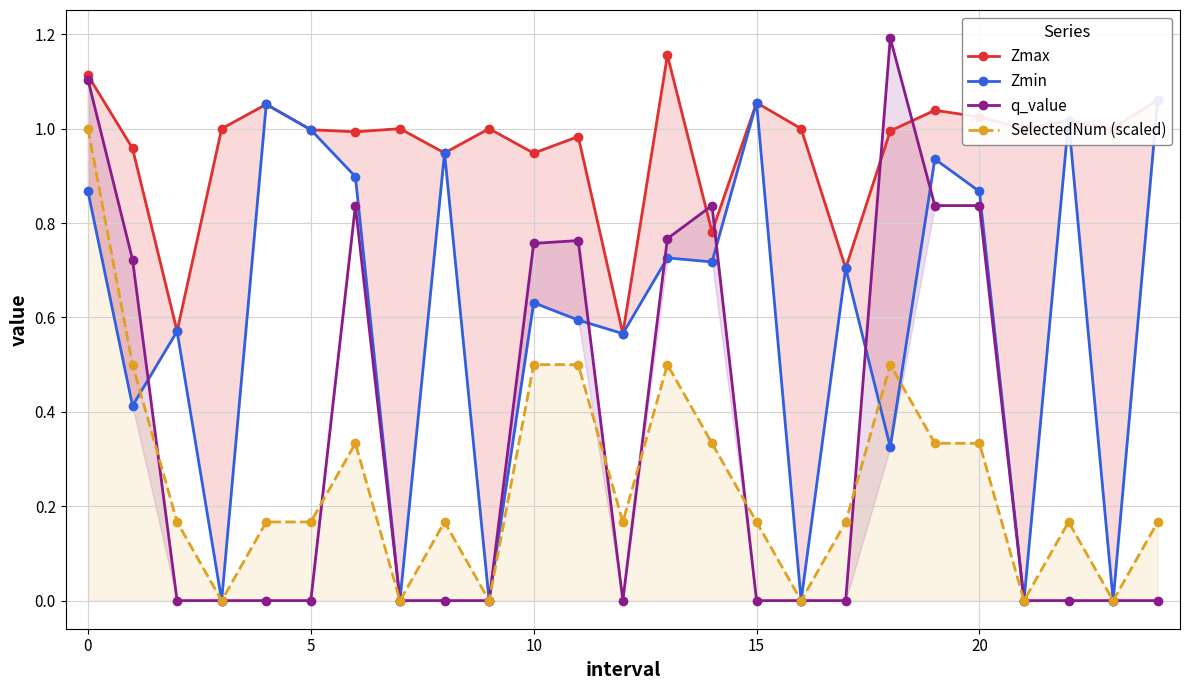

How many lines are shown in the chart?

4